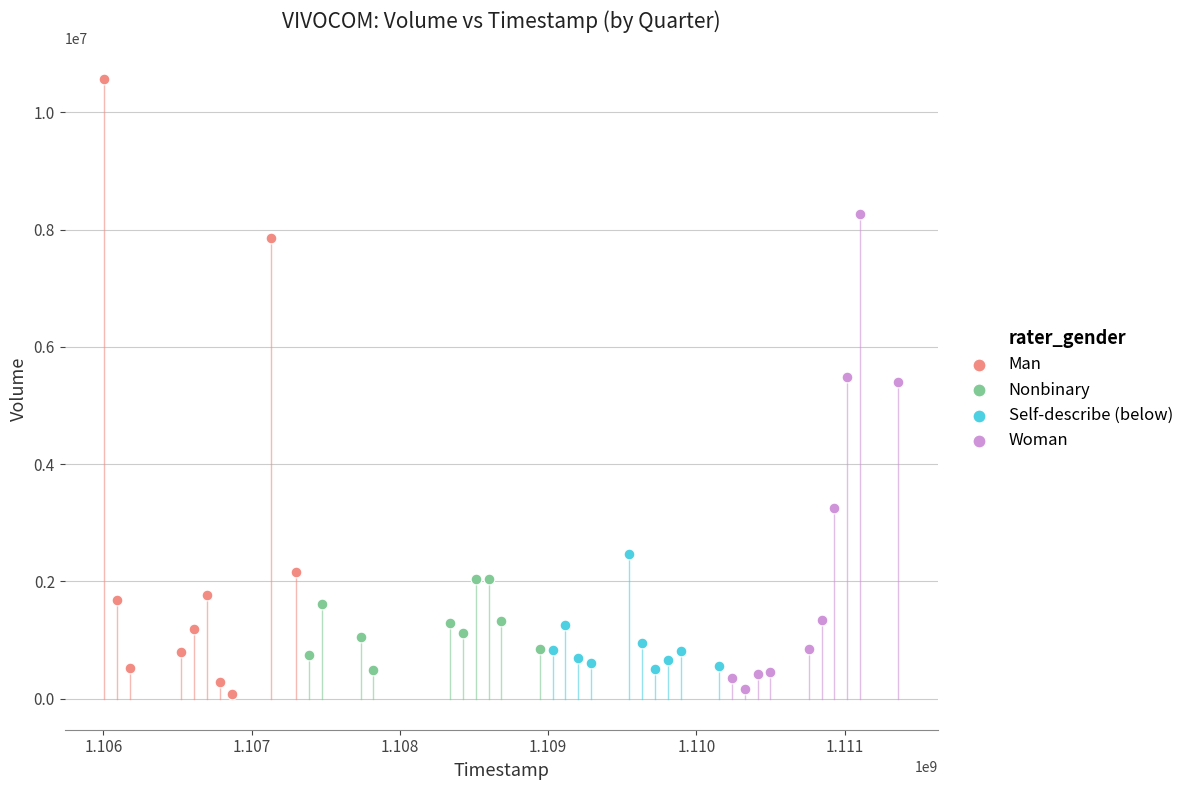

Which series reaches the maximum Y coordinate?

Man